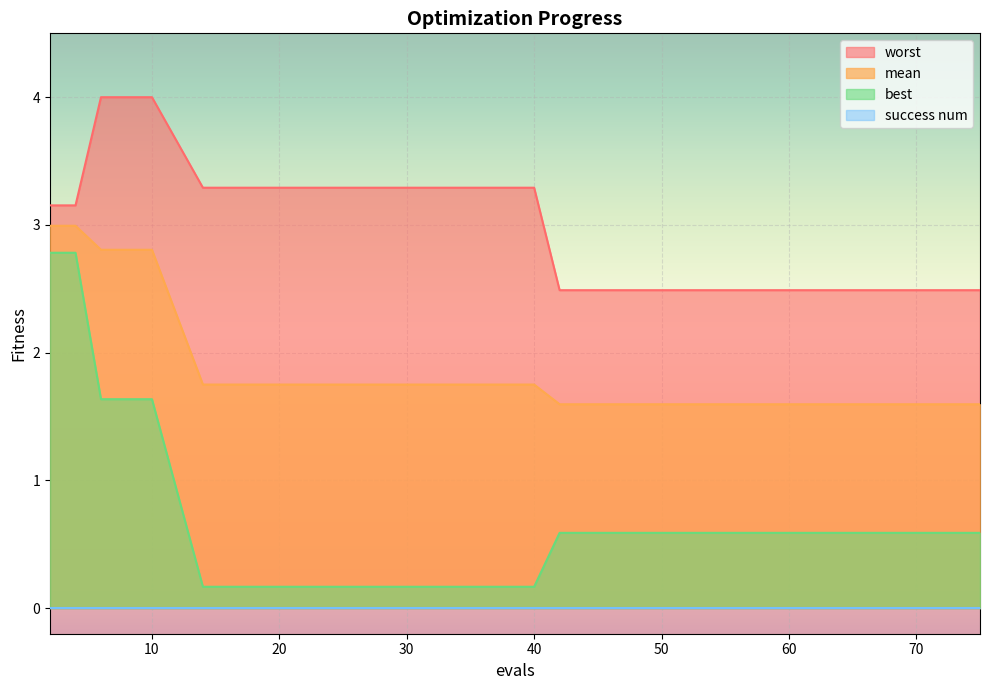

Which series has the largest total across all categories?

worst